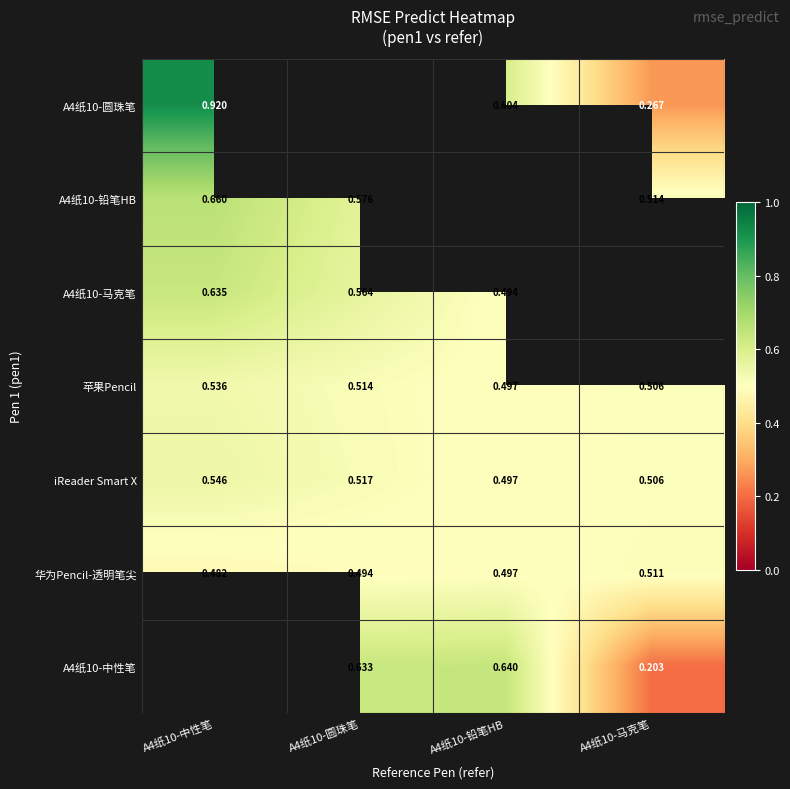

Is the value of 华为Pencil-透明笔尖 at A4纸10-马克笔 greater than the value of A4纸10-马克笔 at A4纸10-圆珠笔?

No